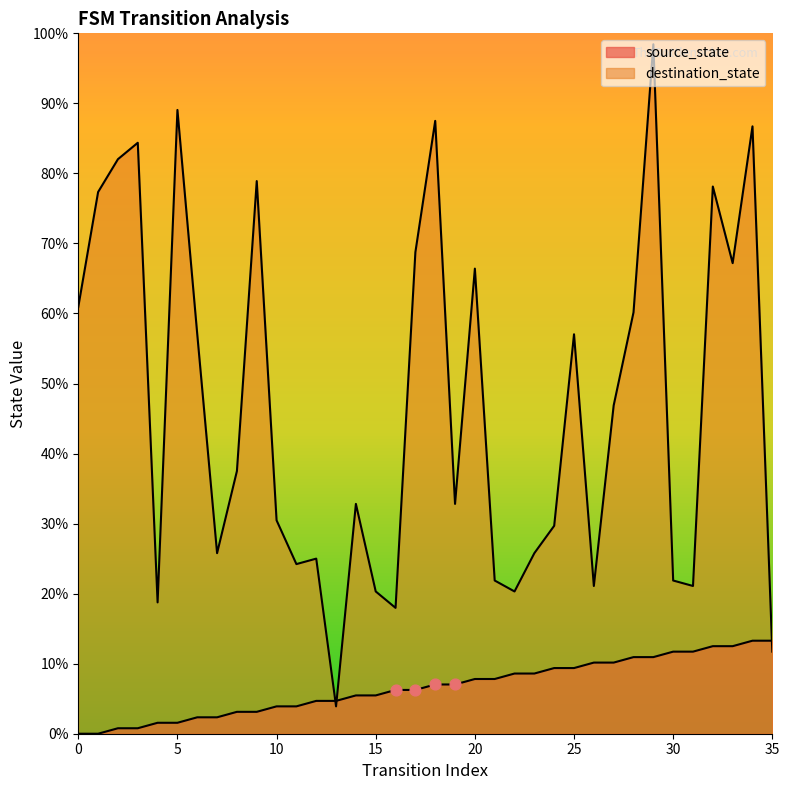

Which series reaches the maximum Y coordinate?

destination_state